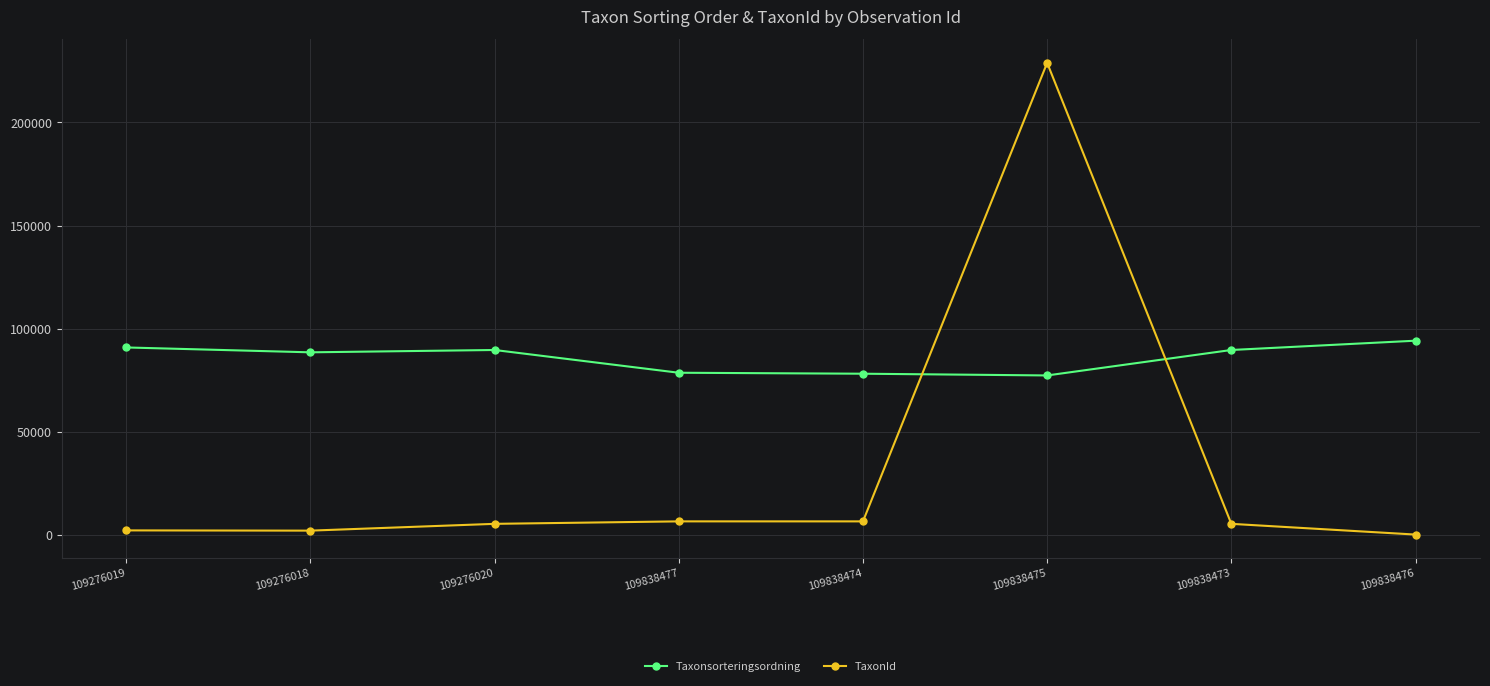

Which series has the widest spread of values?

TaxonId